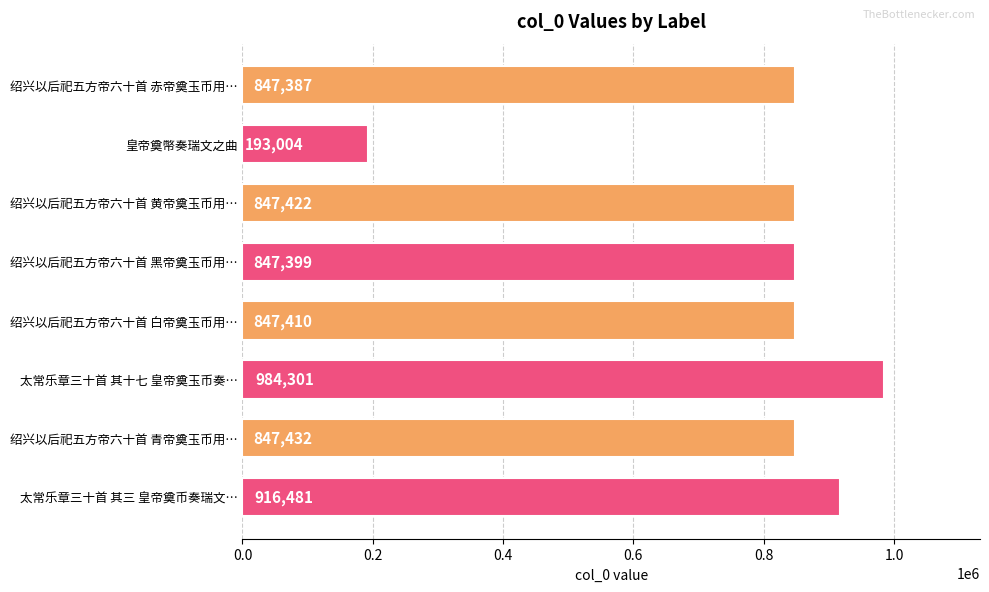

Count the number of categories in the chart.

8